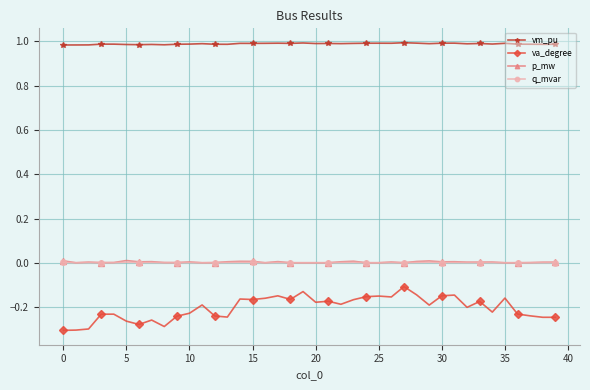

Which series has the largest total across all categories?

vm_pu